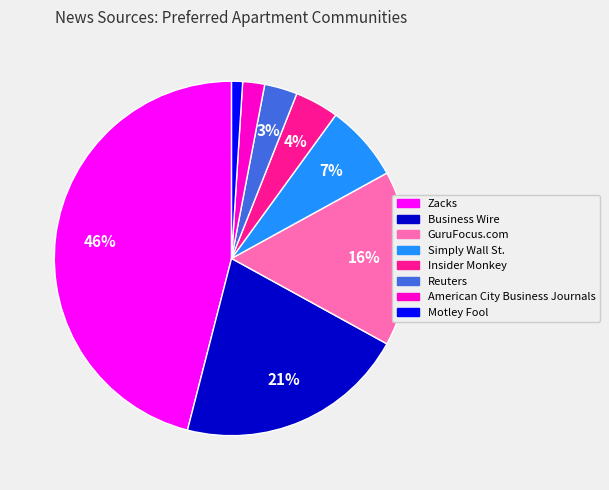

The Zacks slice represents 56% of the pie. True or false?

False